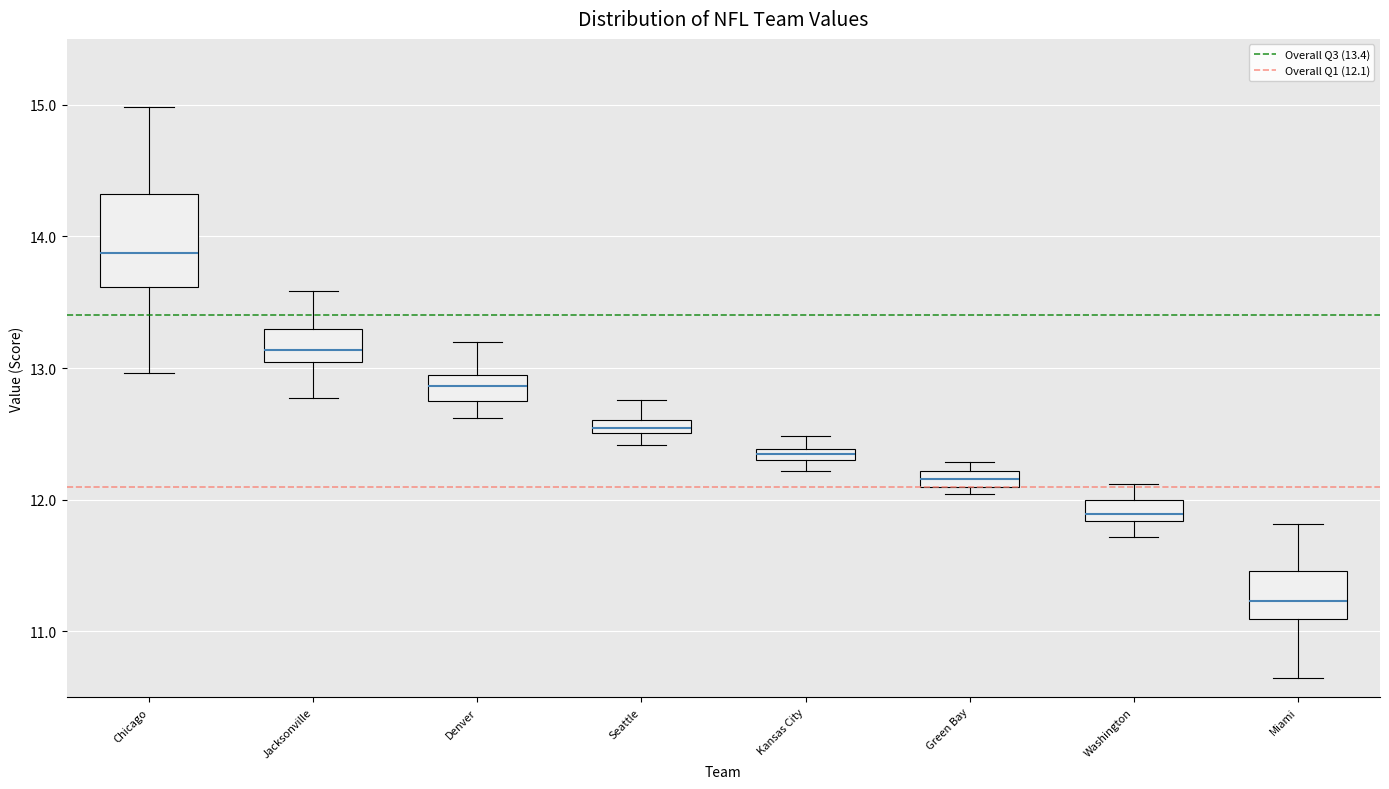

Where does the upper whisker of the box for Washington end on the y-axis? The values are not printed on the chart, so give them approximately, as read against the axis.

12.1